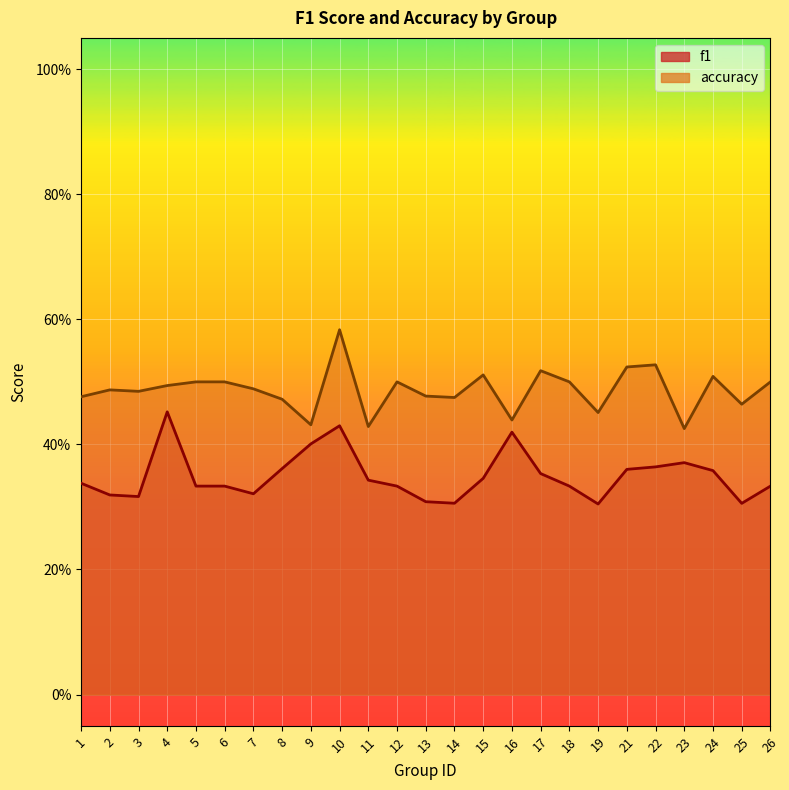

What is the sum of the f1 values at 17 and 22?

0.7